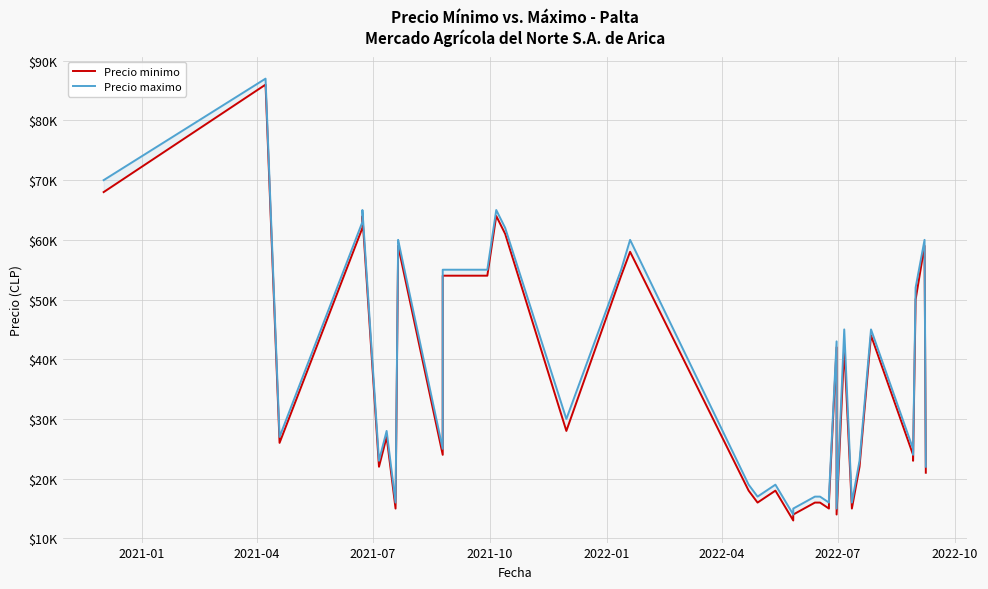

What is the label of the 2nd point from the left?

2021-04